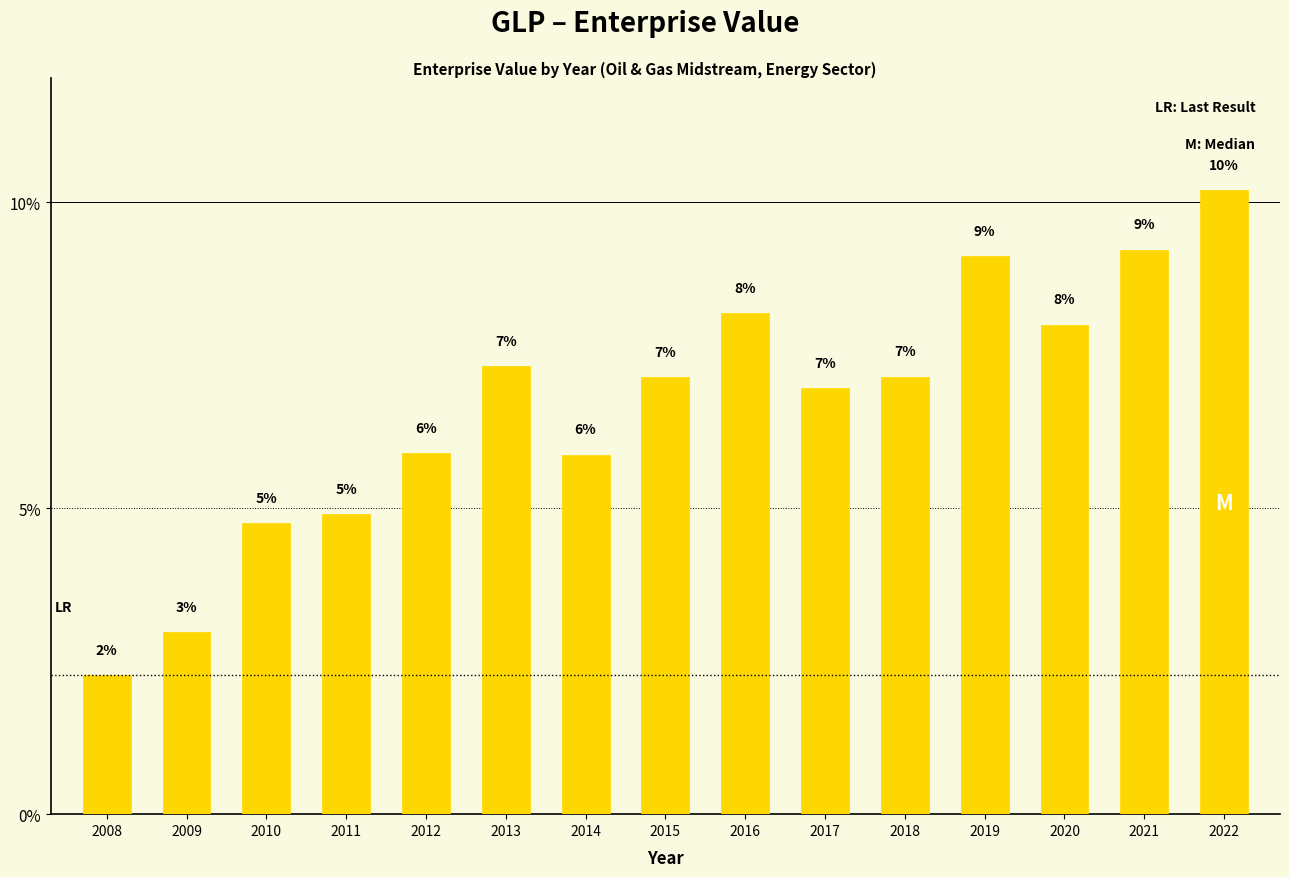

Does the chart contain any negative values?

No